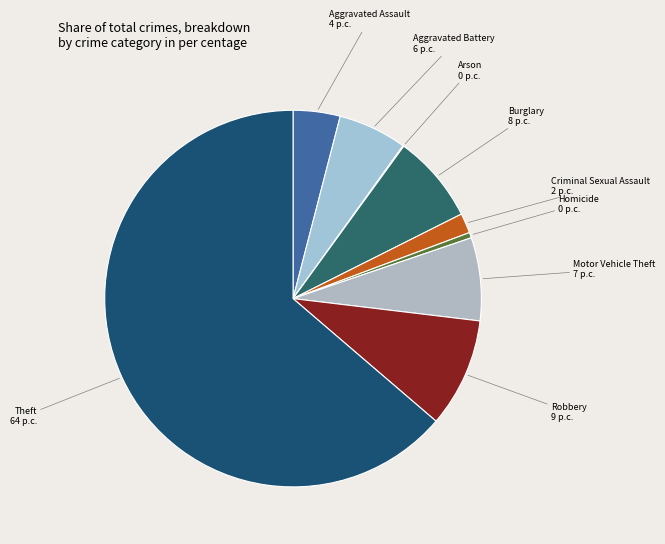

Between Burglary 8 p.c. and Homicide 0 p.c., which is larger?

Burglary 8 p.c.